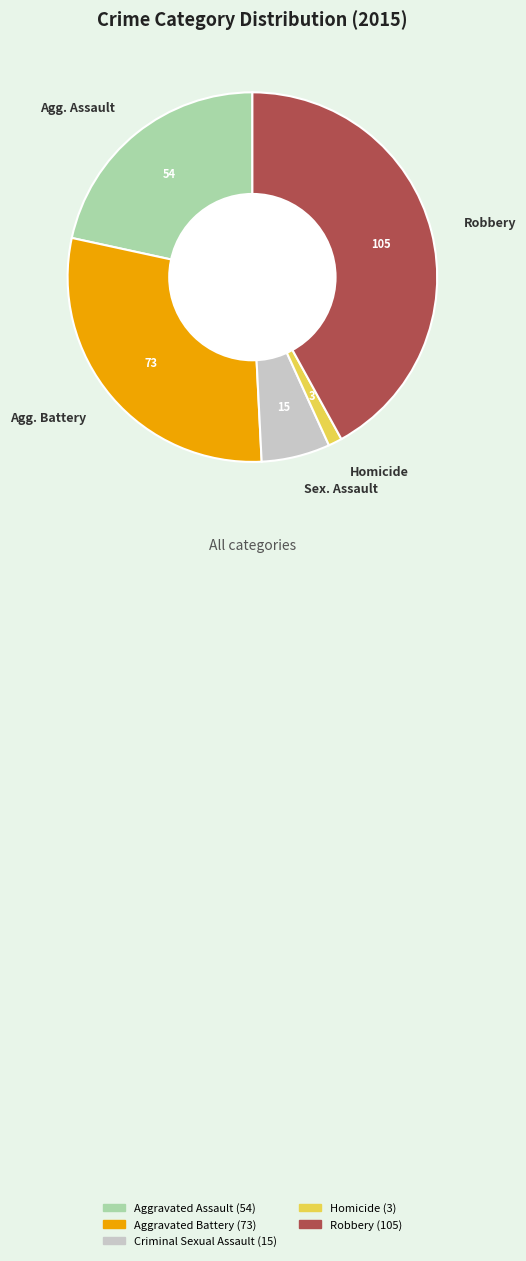

Rank the categories by value from lowest to highest.

Homicide, Criminal Sexual Assault, Aggravated Assault, Aggravated Battery, Robbery